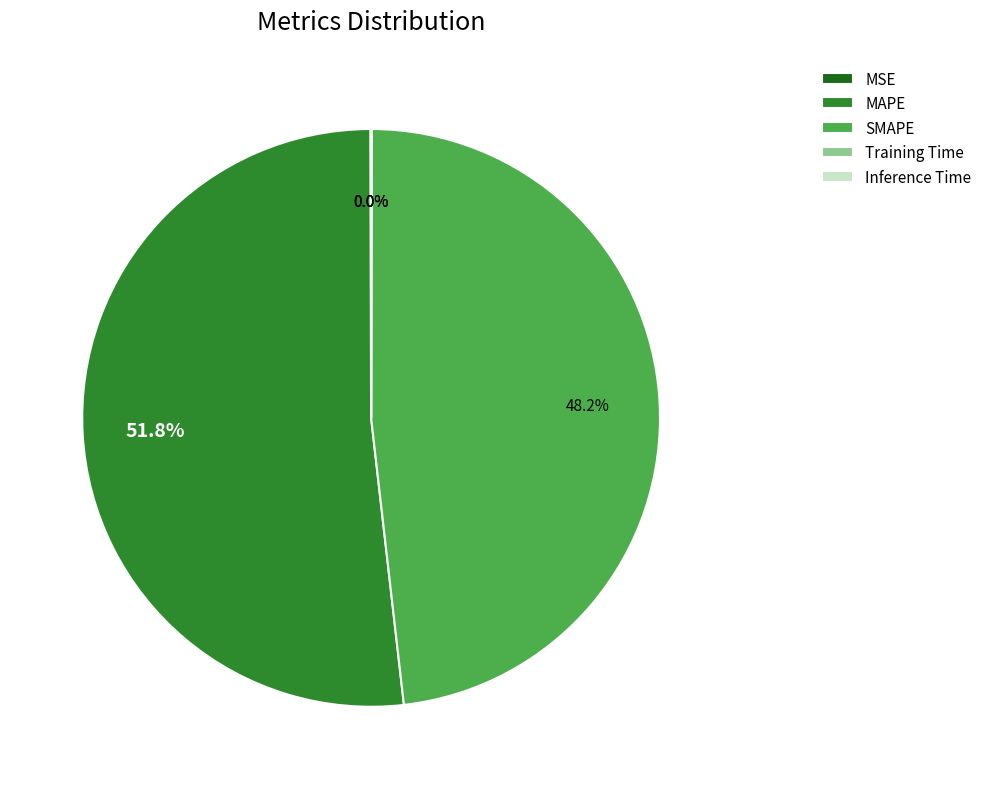

Does any single category account for the majority?

Yes